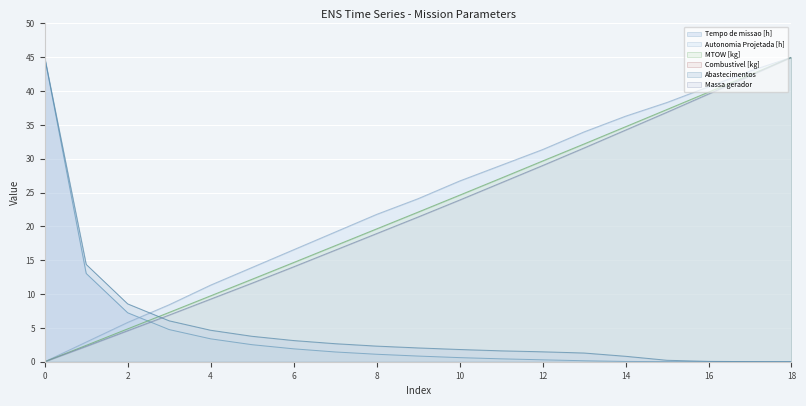

Which series has the largest range (max minus min)?

Tempo de missao [h]